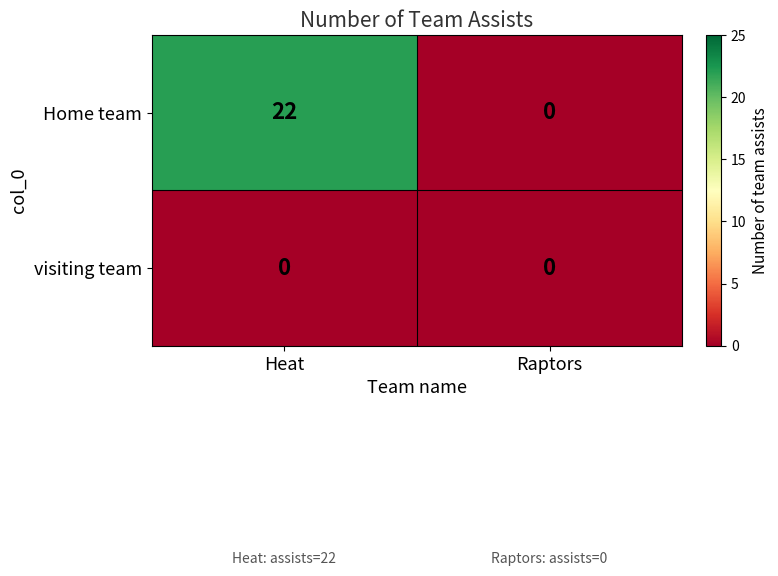

Rank the series by their maximum value, from lowest to highest.

visiting team, Home team